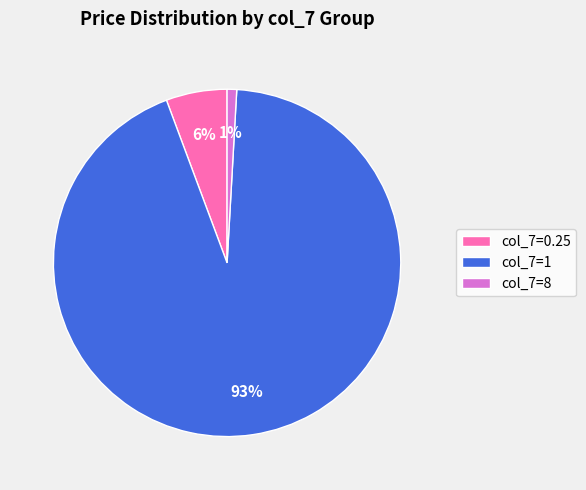

Does any single category account for the majority?

Yes